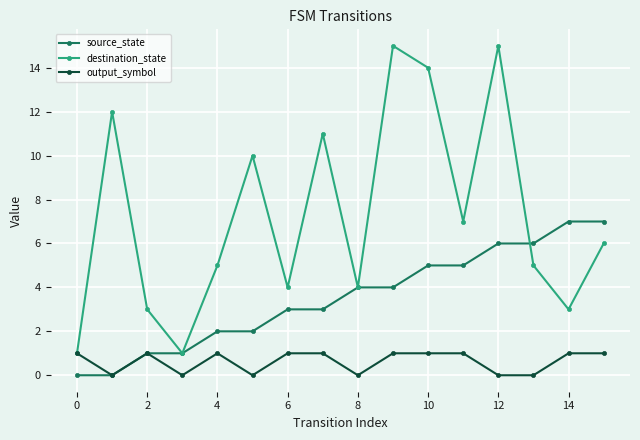

List the series in order of their peak value, lowest first.

output_symbol, source_state, destination_state